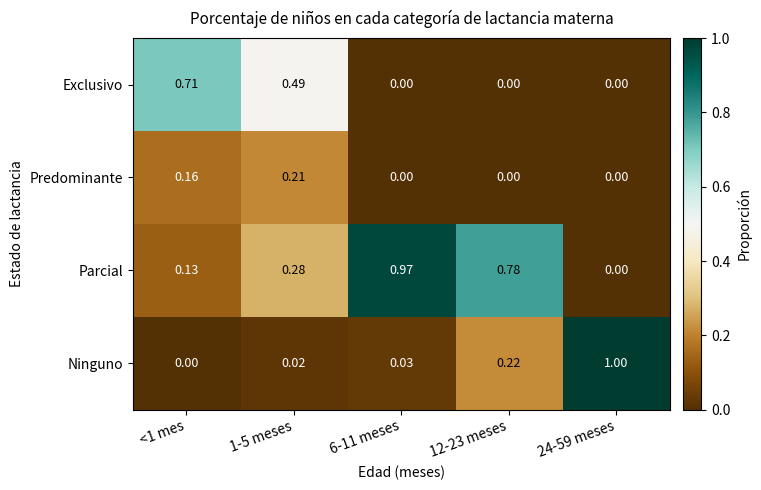

Rank the series by their maximum value, from lowest to highest.

Predominante, Exclusivo, Parcial, Ninguno